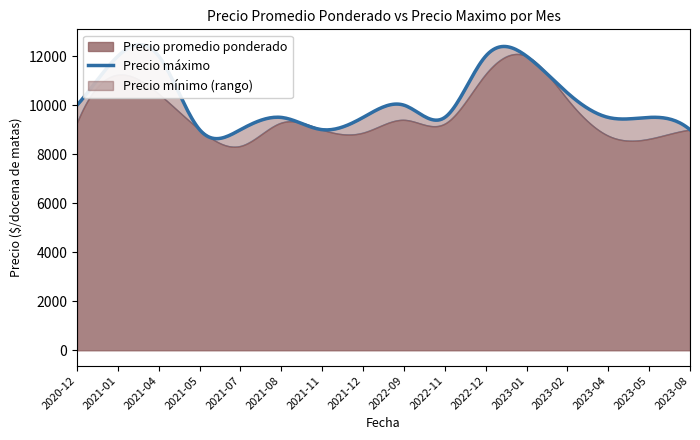

The value of Precio promedio ponderado at 2021-01 is 6255. True or false?

False